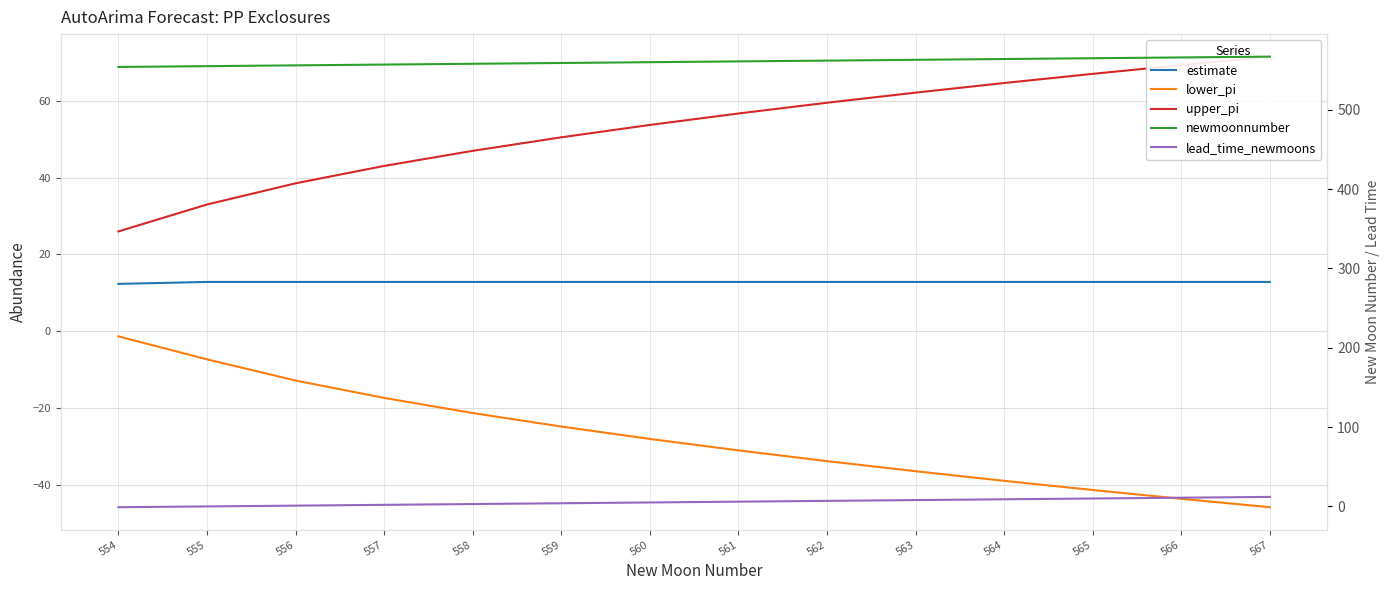

True or false: estimate has more than 0 points higher than both neighbors.

False